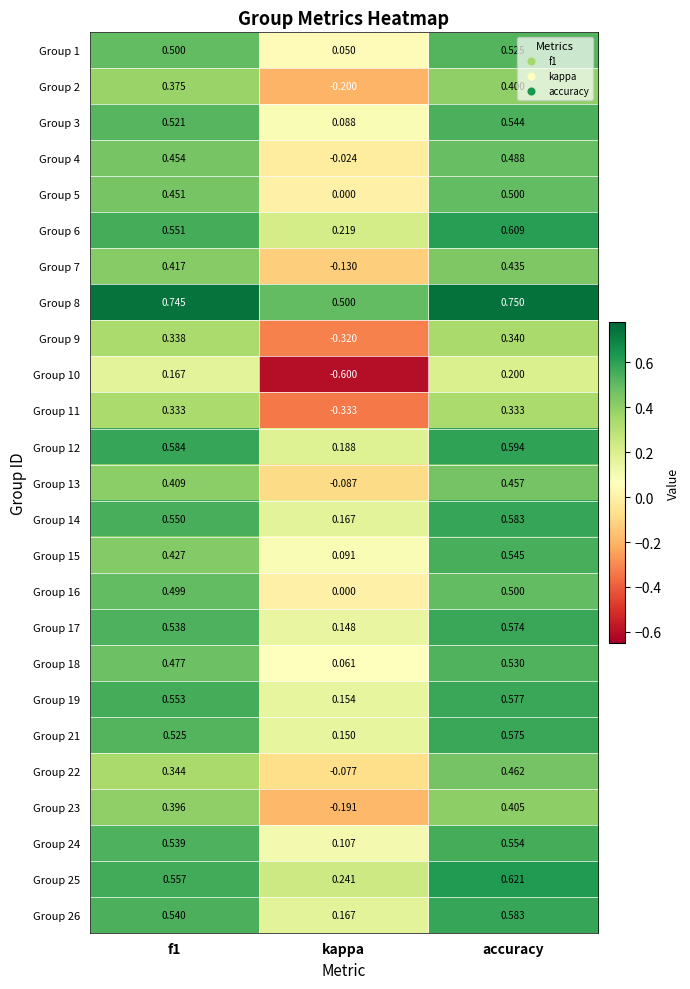

Which category has the highest value in the Group 22 series?

accuracy